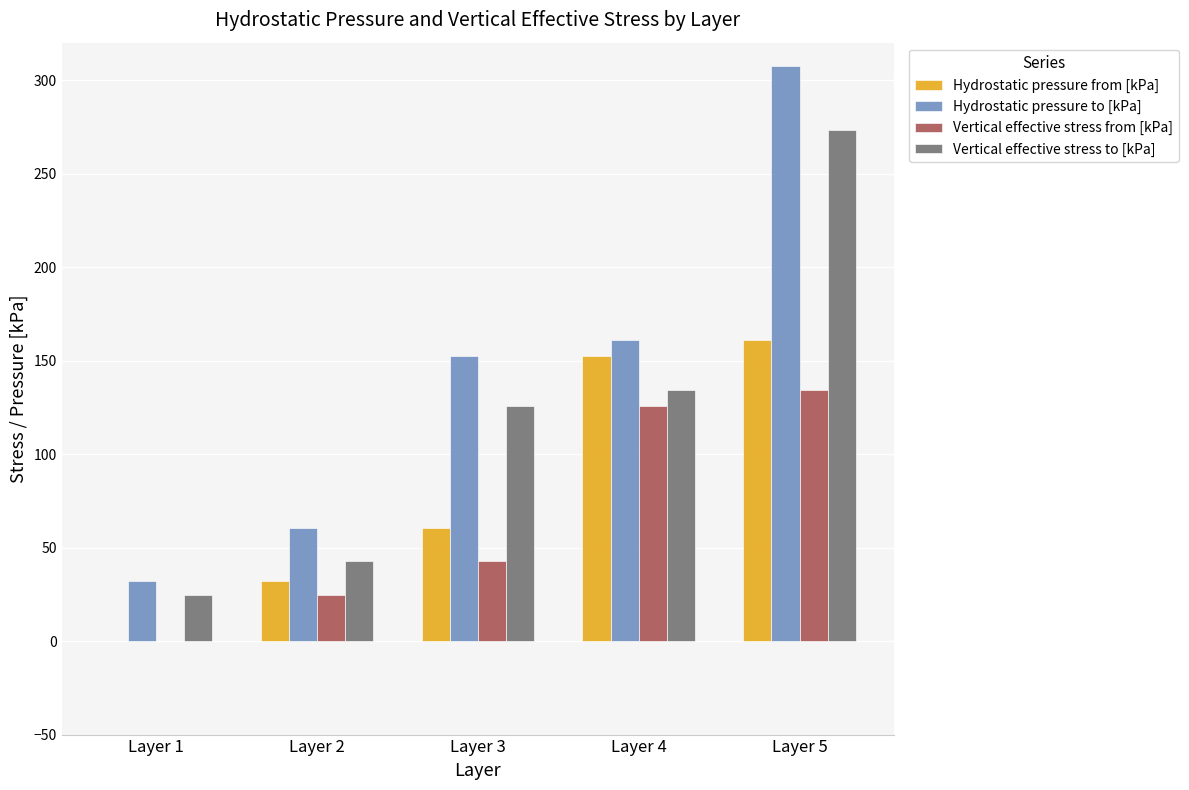

How many groups of bars are there?

5